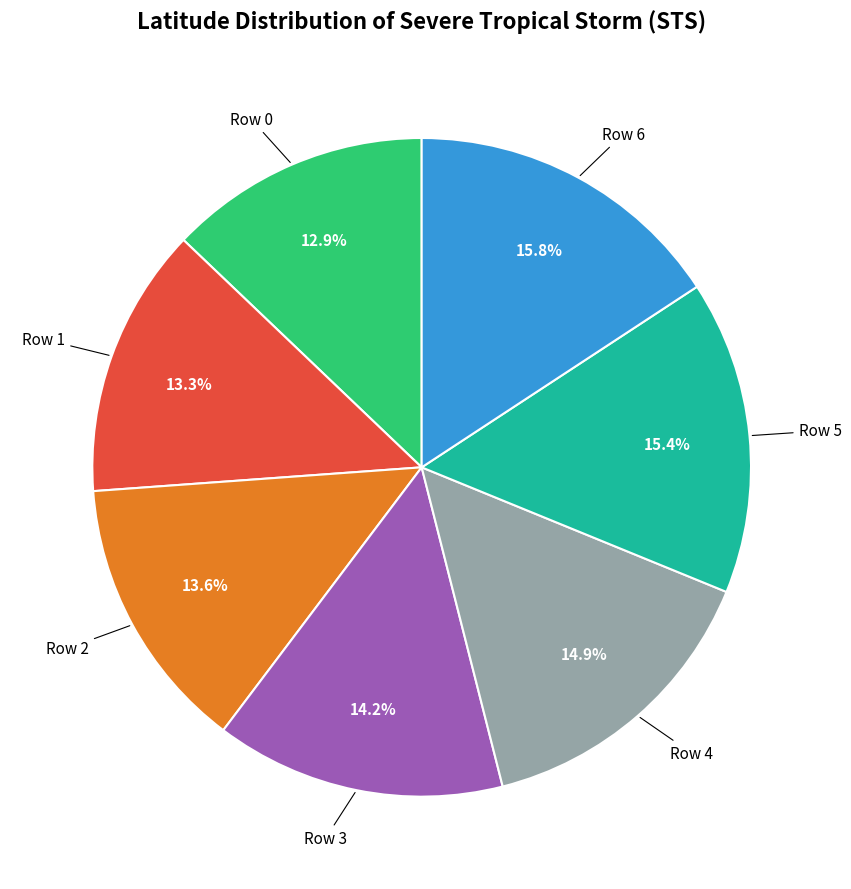

Does any single category account for the majority?

No